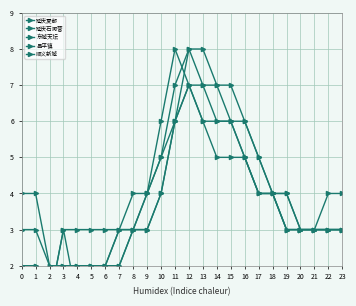

At which category does the chart reach its peak across all series?

11